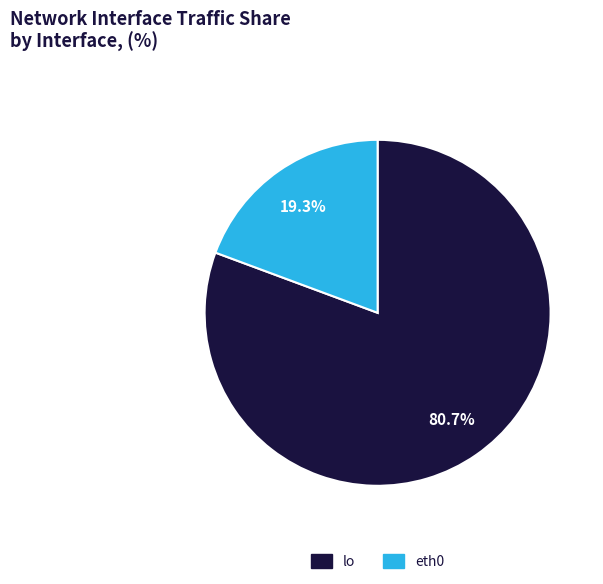

Does lo represent more than half of the total?

Yes